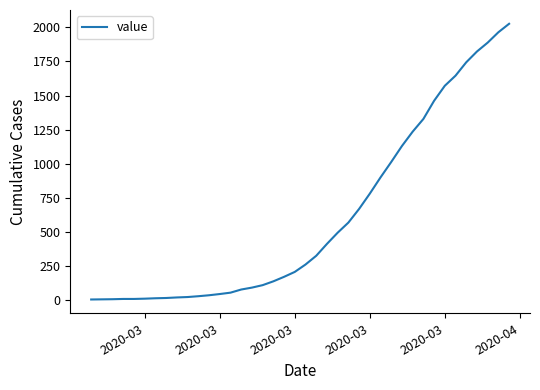

What is the maximum value shown in the chart?

2026